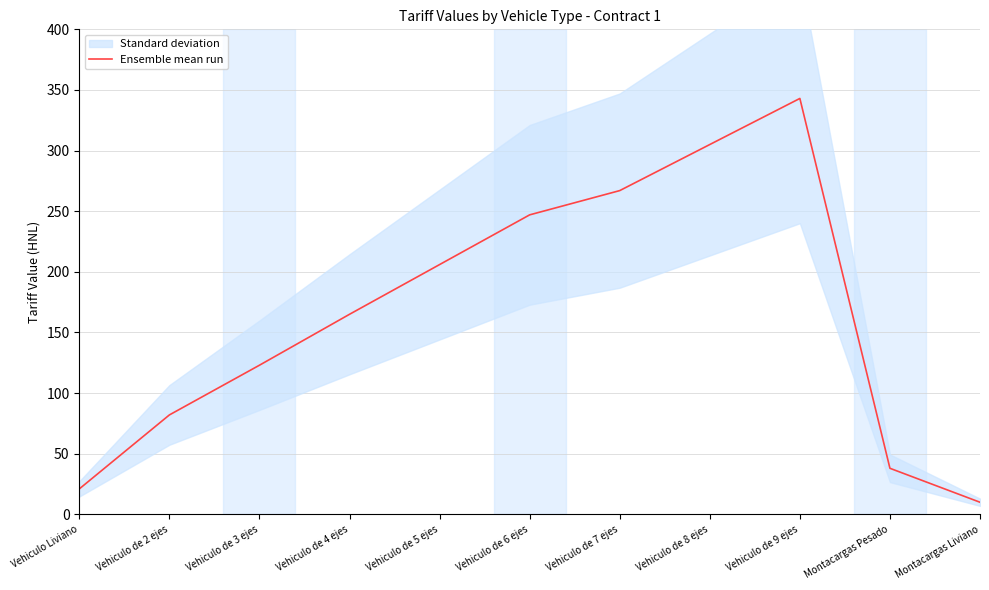

Reading left to right, transcribe all the data shown in this chart.

21	82	123	165	206	247	267	305	343	38	10